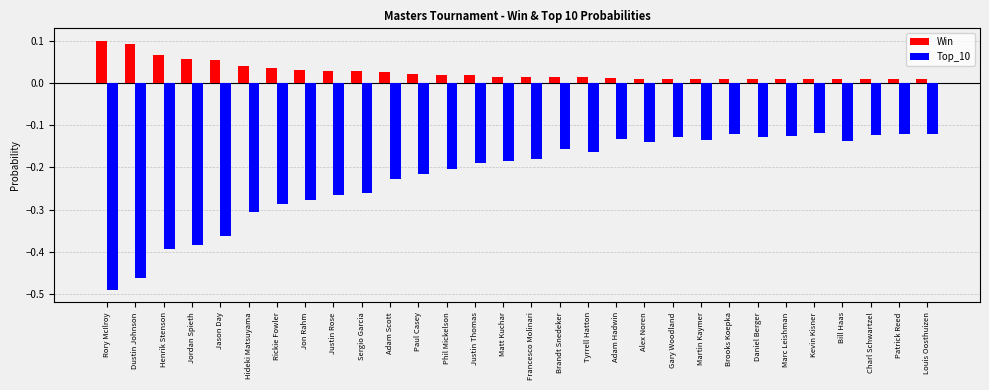

Are the bars horizontal?

No